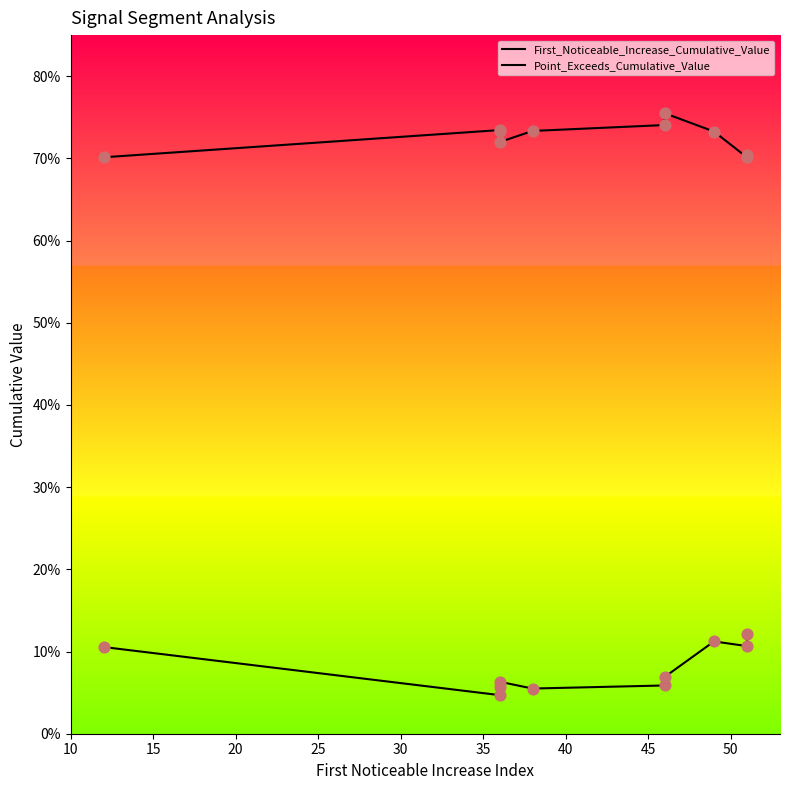

Which series reaches the maximum Y coordinate?

Point_Exceeds_Cumulative_Value